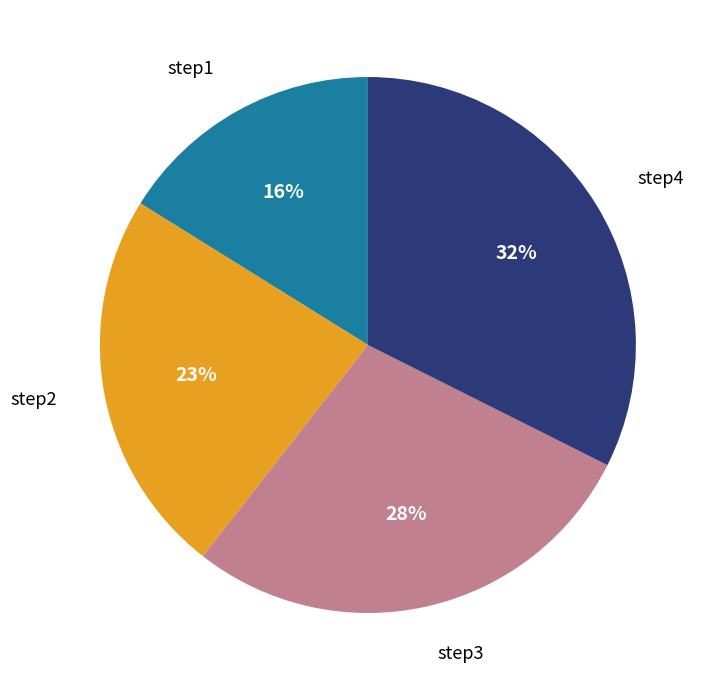

Does step1 represent more than half of the total?

No